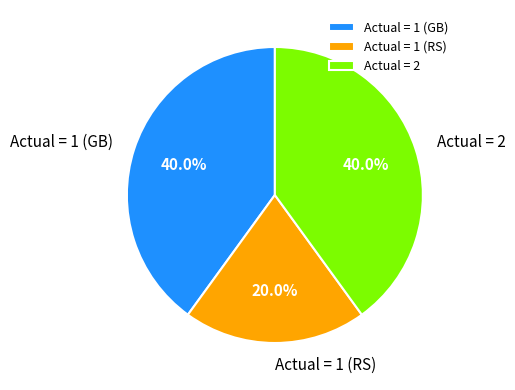

What percentage is NOT represented by Actual = 2?

60.0%